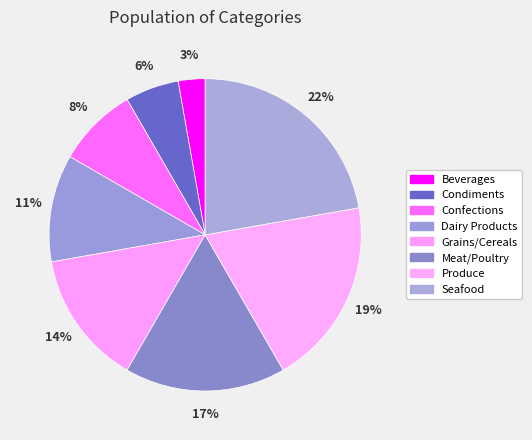

Does Condiments represent more than half of the total?

No